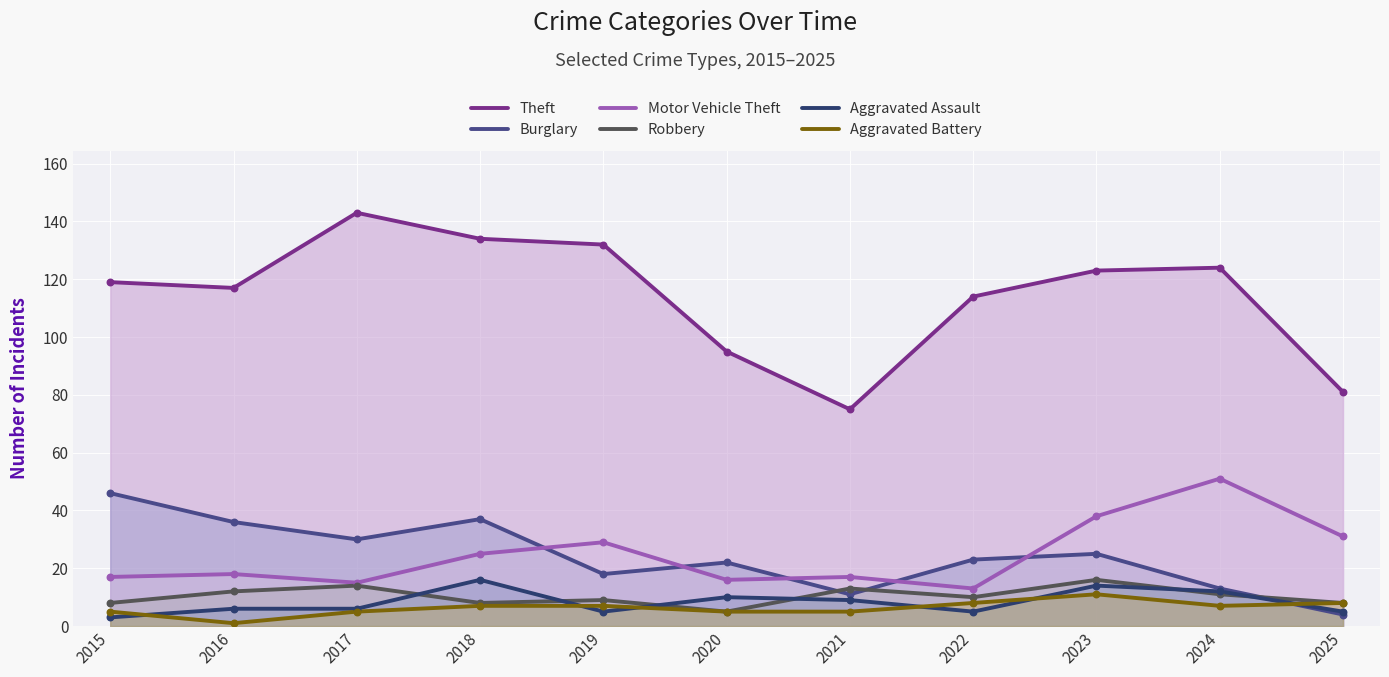

What is the total value across all series at 2023?

227